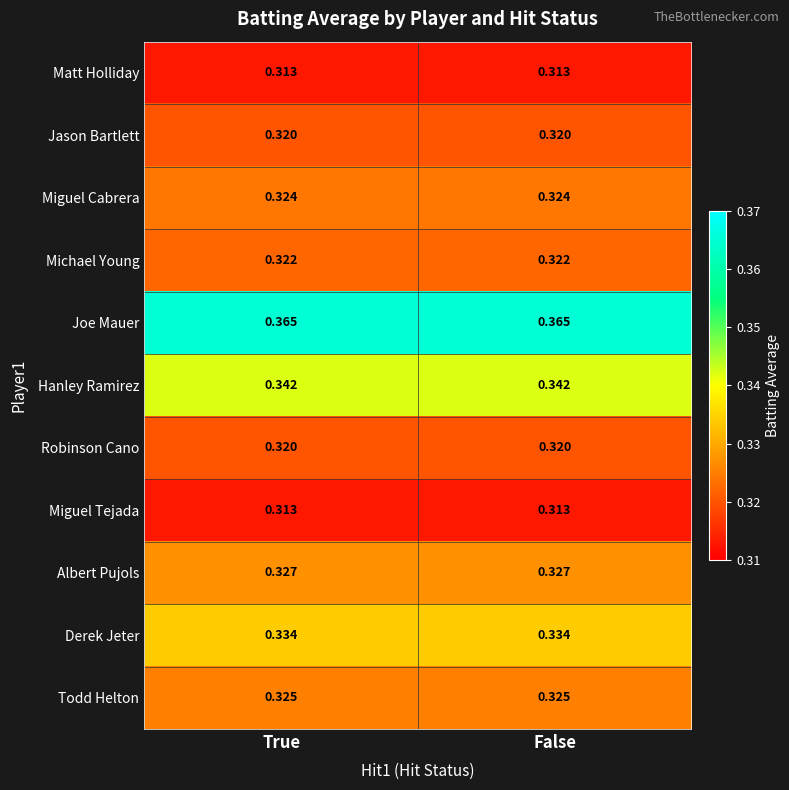

Which series has the largest total across all categories?

Joe Mauer